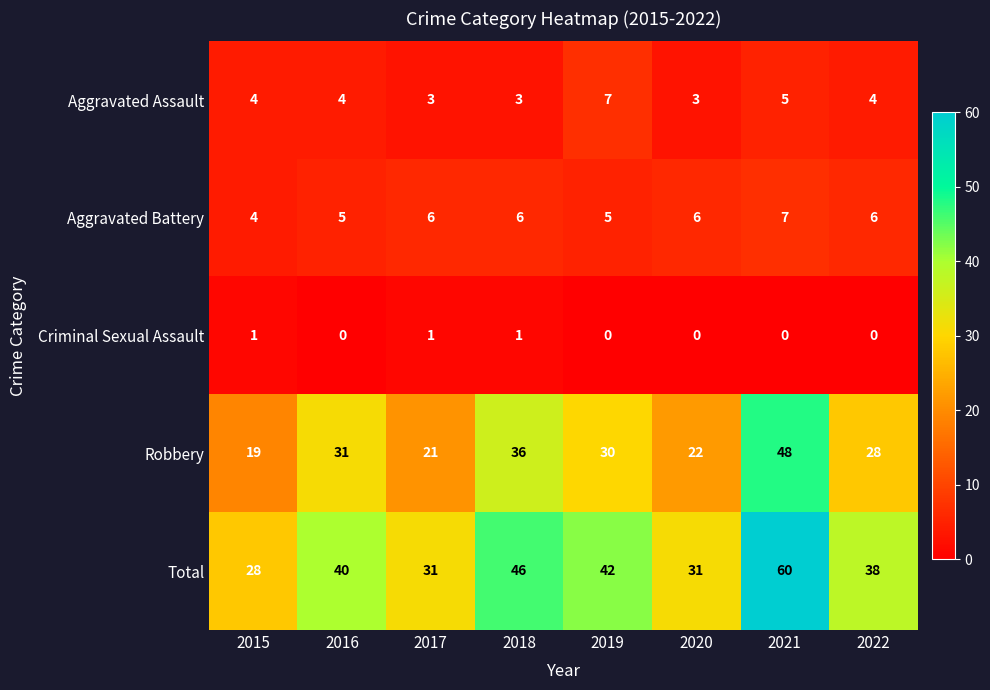

At which label is Robbery closest to 33?

2016